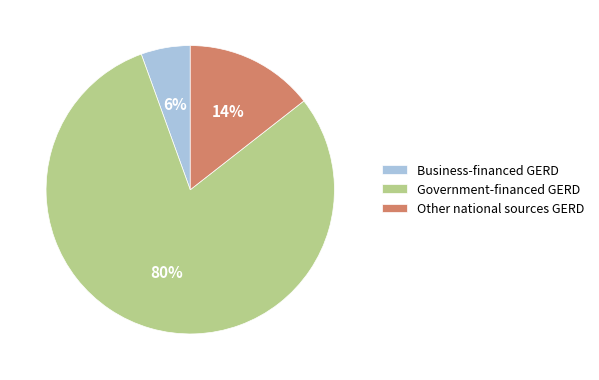

How many slices are in this pie chart?

3